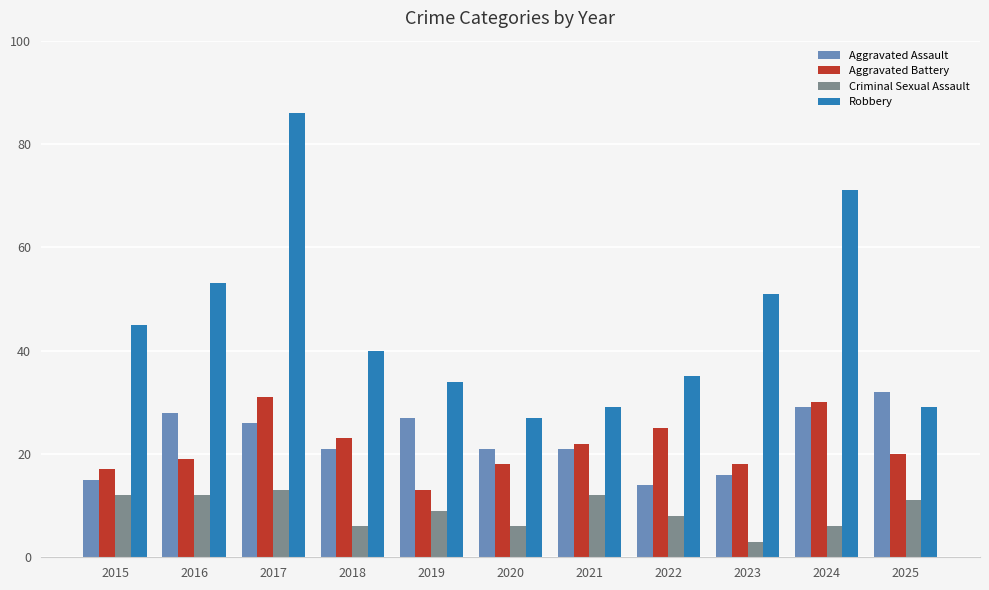

What is the value of the Criminal Sexual Assault bar at the 4th from the left?

6